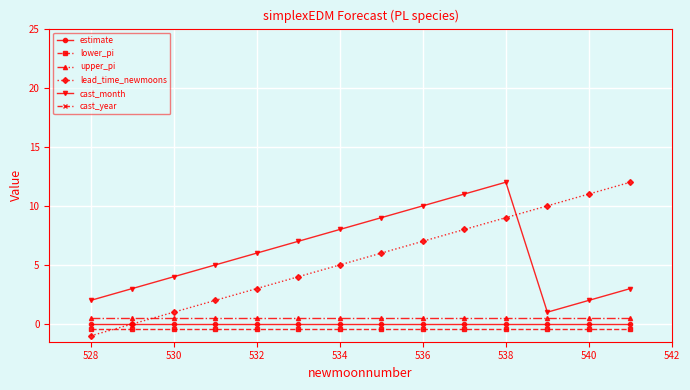

True or false: cast_year and lower_pi intersect in this chart.

False